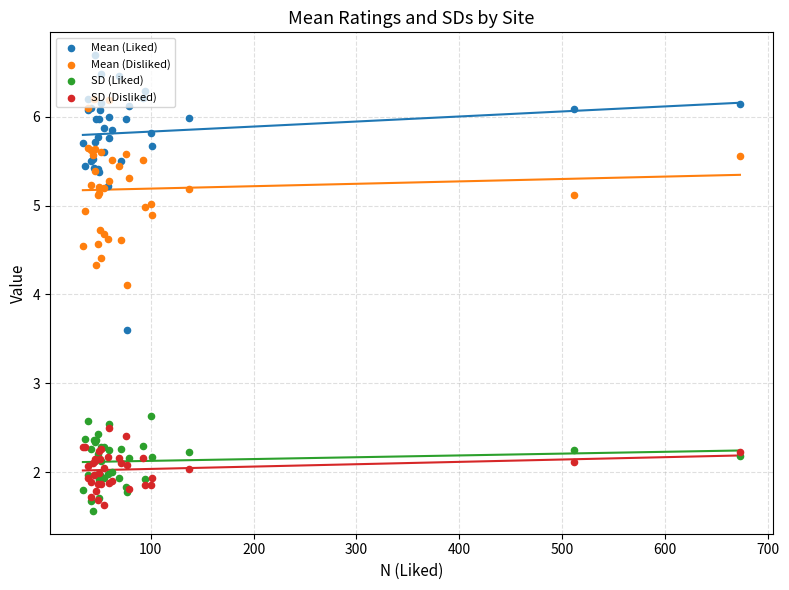

Is the value of Mean (Disliked) at 600 greater than the value of SD (Liked) at 34?

Yes